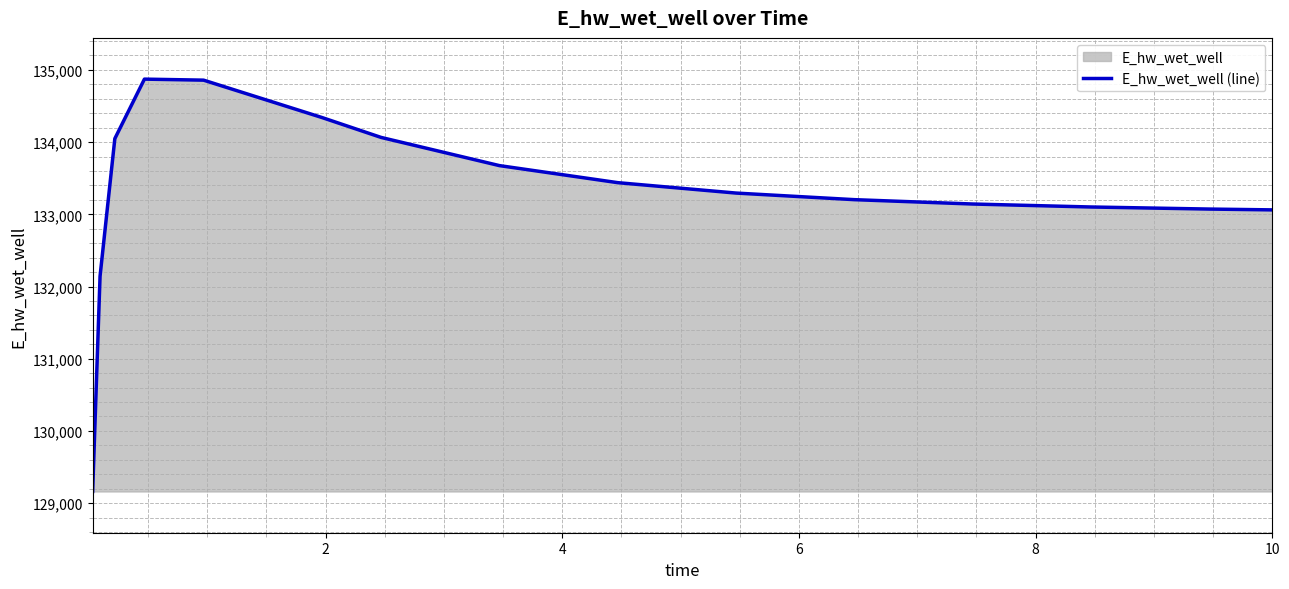

What is the smallest value displayed?

129161.2